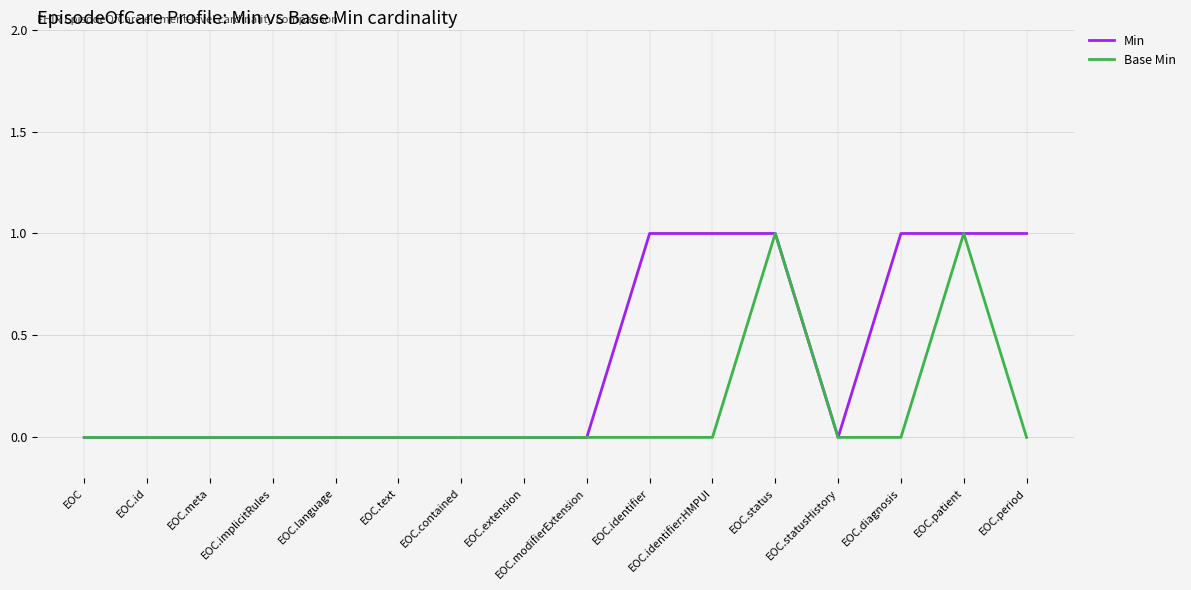

Reading left to right, extract all data points from this chart.

Min: 0	0	0	0	0	0	0	0	0	1	1	1	0	1	1	1
Base Min: 0	0	0	0	0	0	0	0	0	0	0	1	0	0	1	0